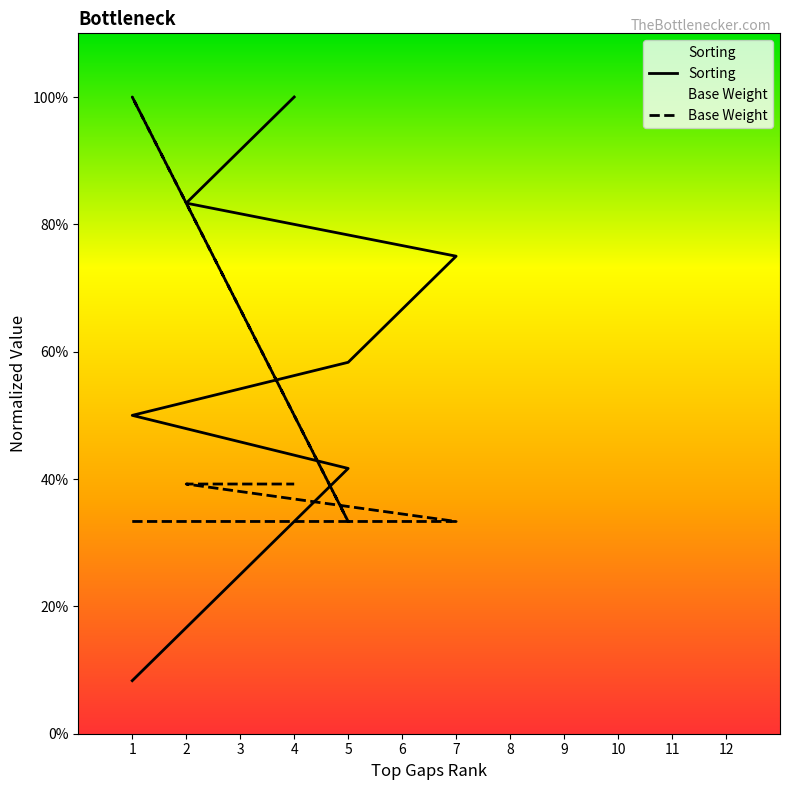

Rank the series by their average value, from lowest to highest.

Base Weight, Sorting